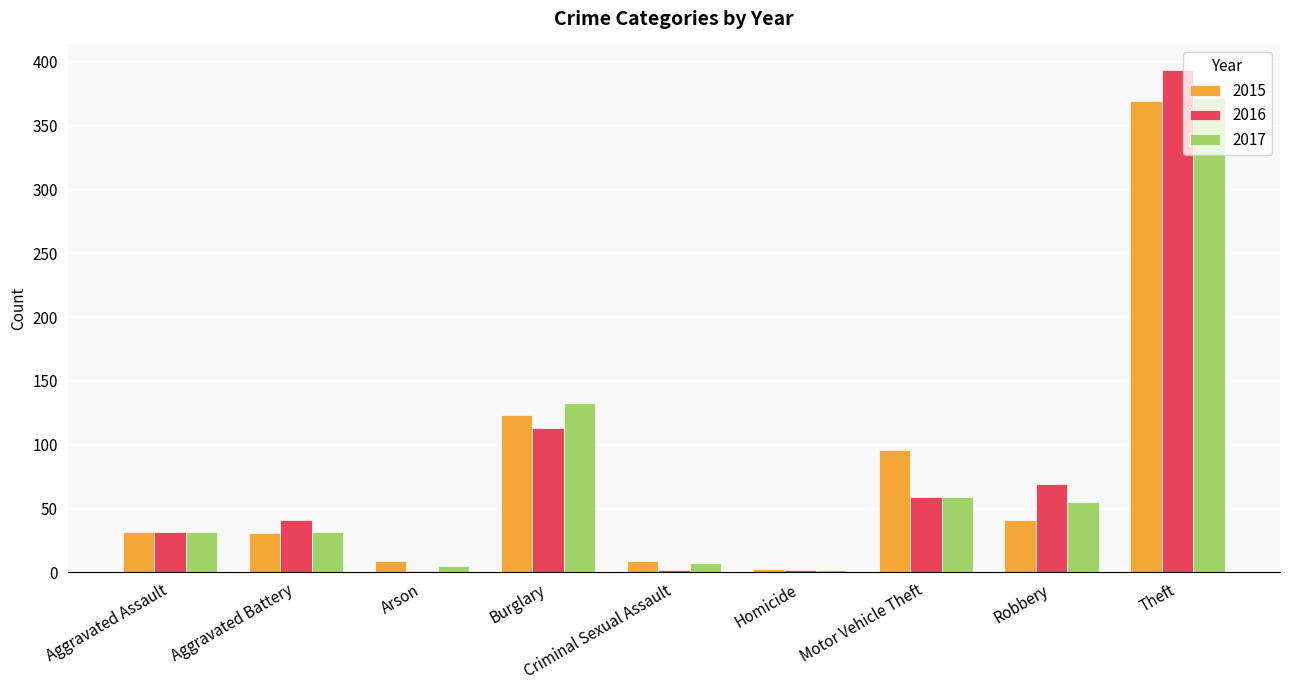

Does the chart contain stacked bars?

No